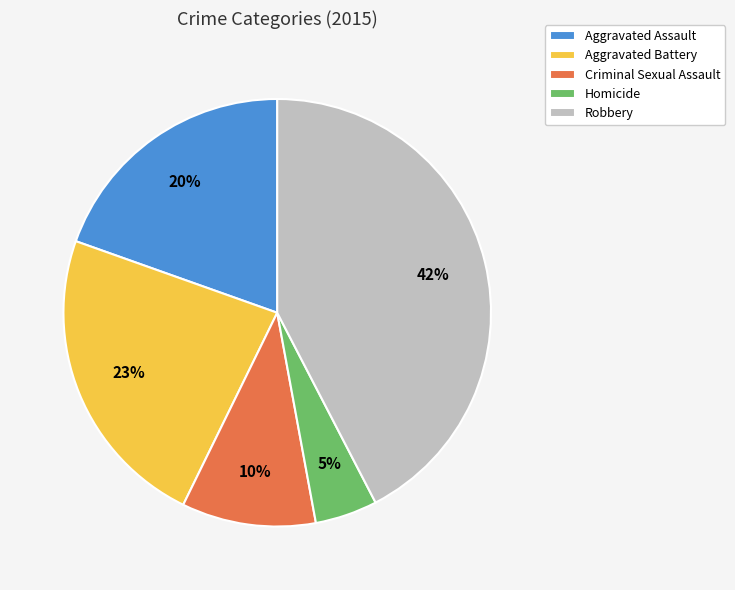

How many slices are in this pie chart?

5